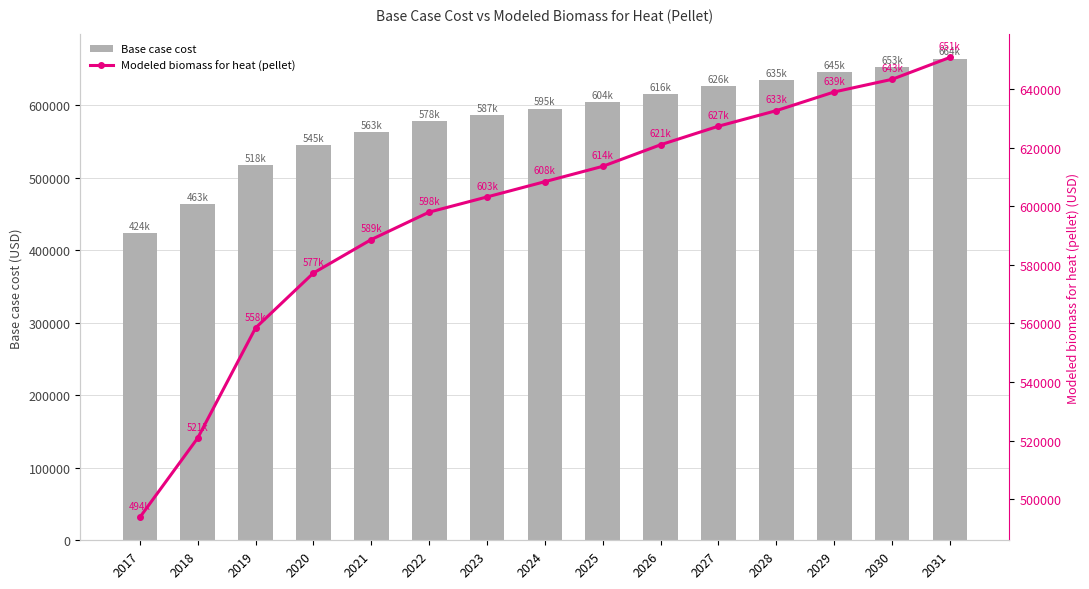

Between 2019 and 2030, which series saw the biggest shift?

Base case cost